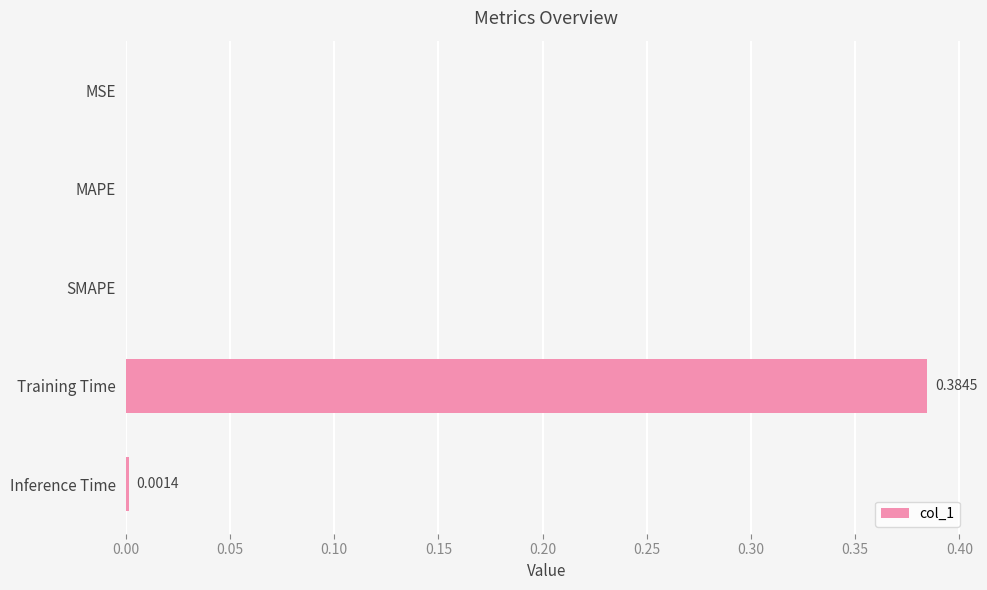

Between MAPE and Training Time, which is larger?

Training Time